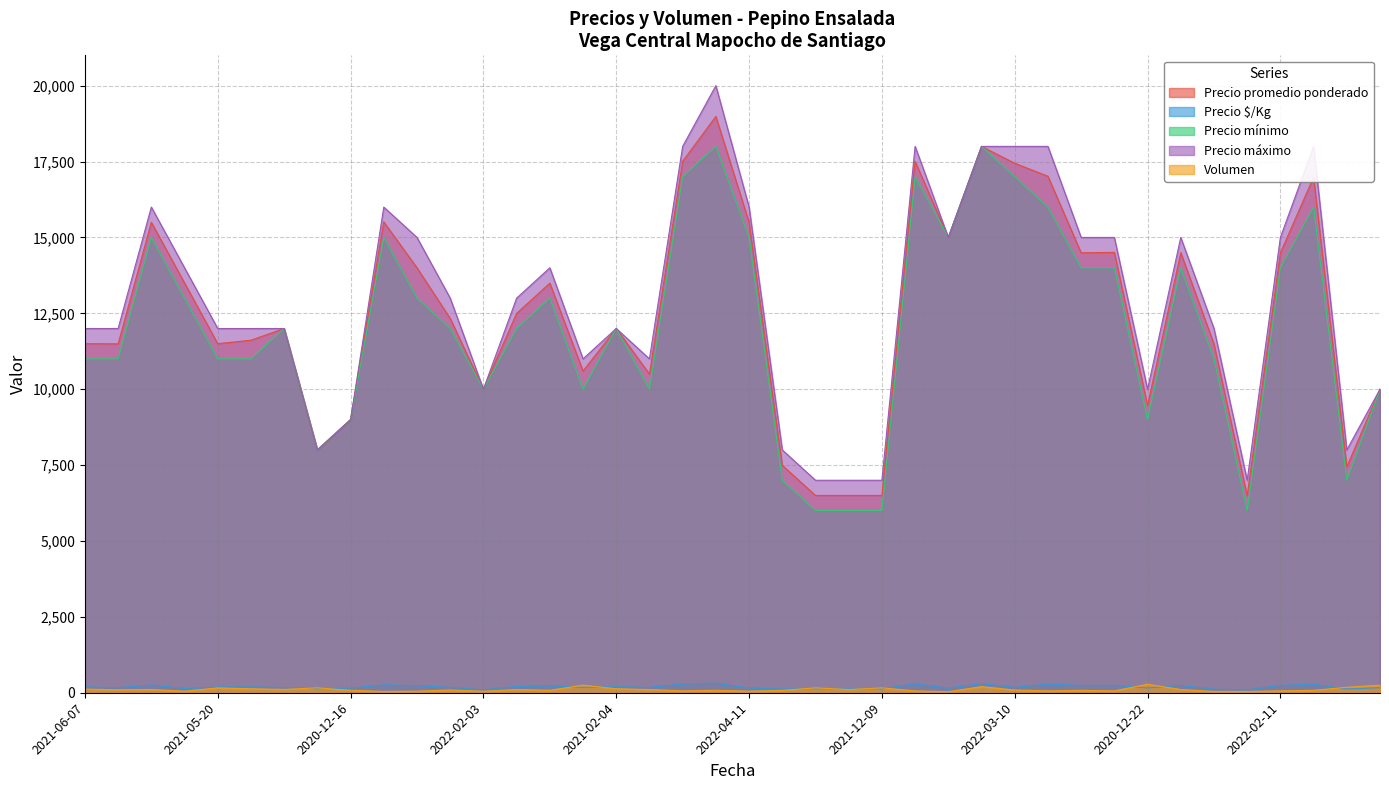

Which series has the largest range (max minus min)?

Precio máximo